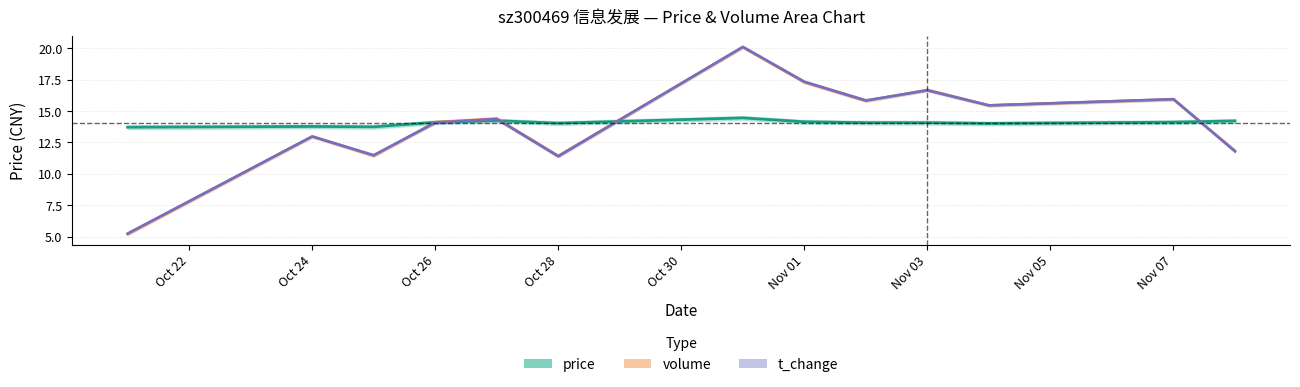

What is the value of the volume point at the 4th from the left?

14.1